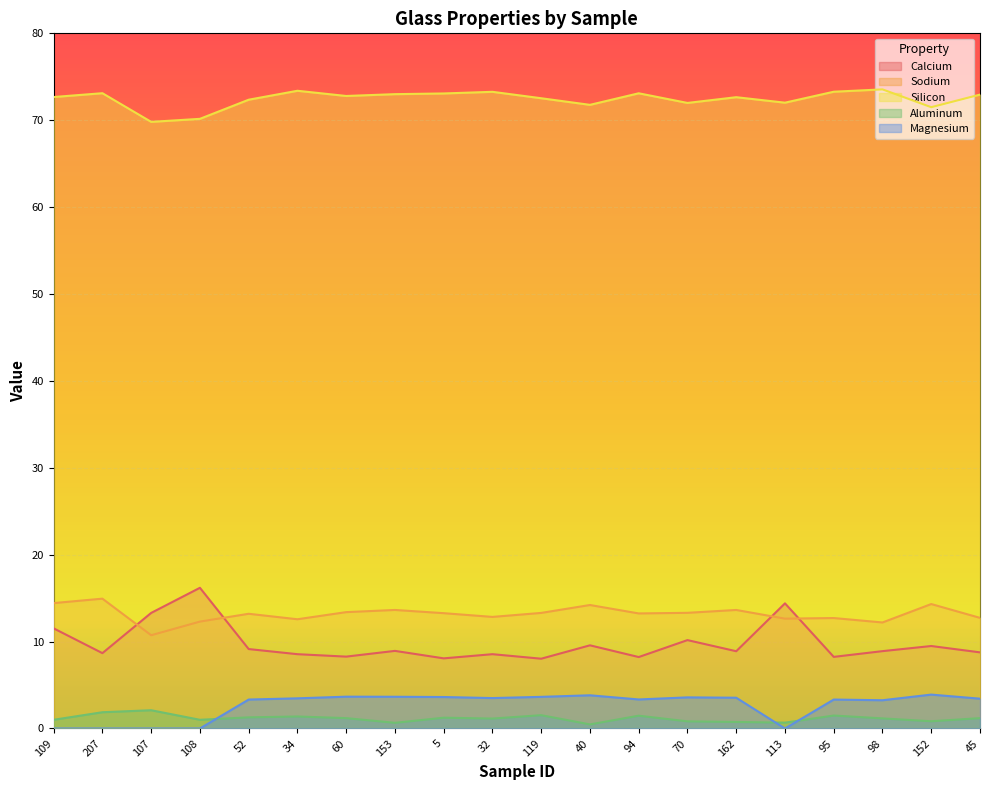

At which category is the sum across all series the highest?

152